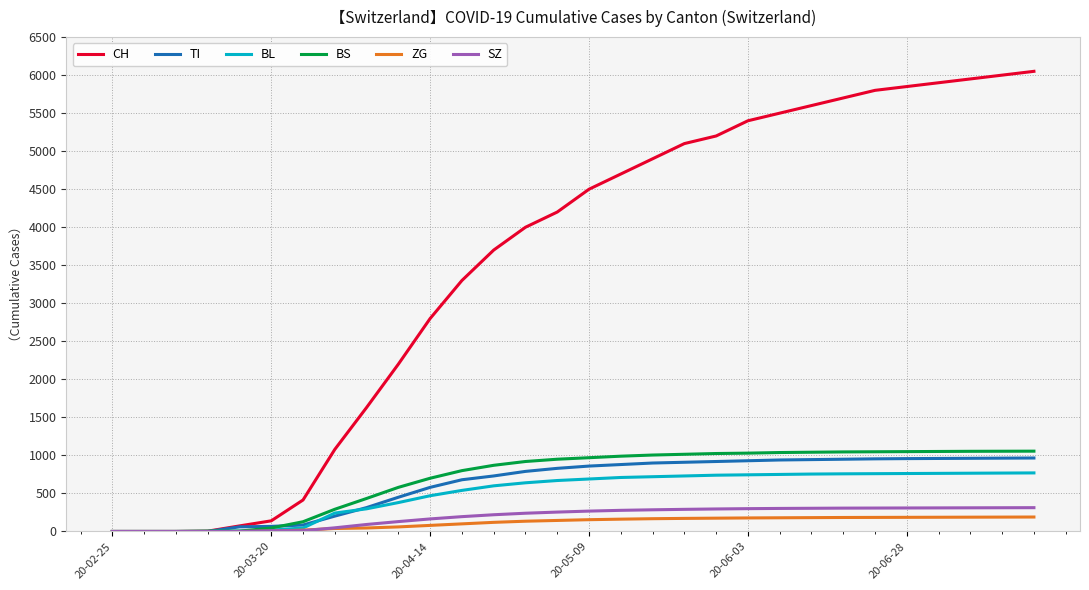

Which series has the largest range (max minus min)?

CH